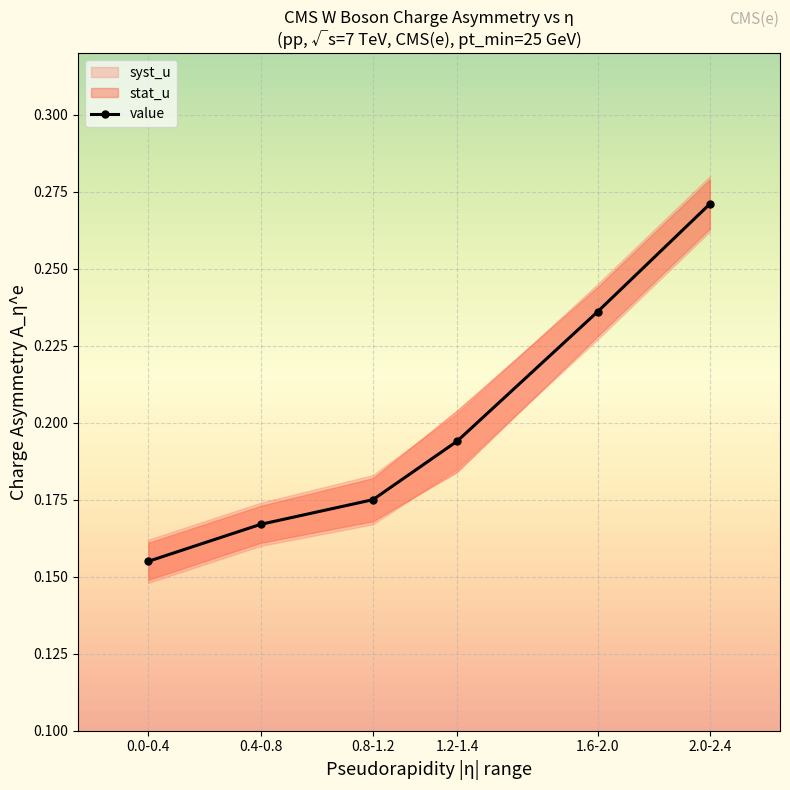

Is it true that the value at 0.0-0.4 is 0.1?

False